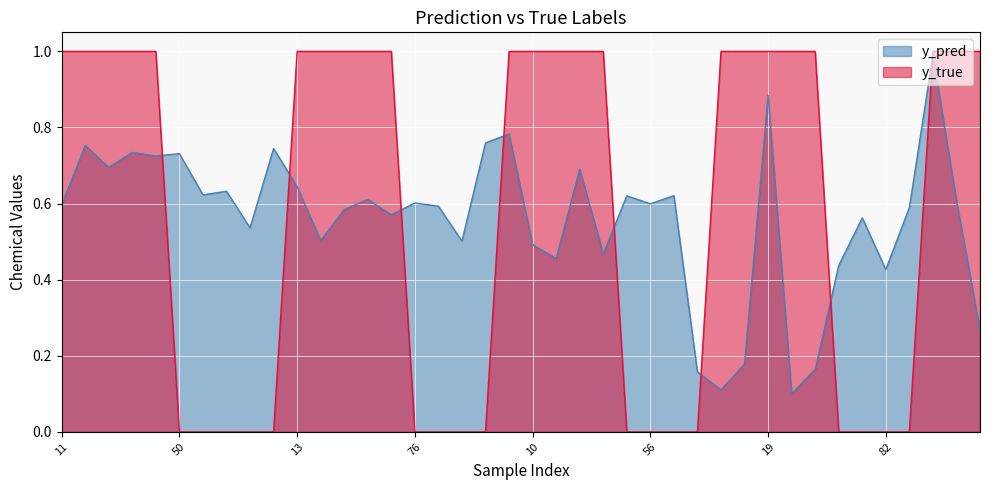

Reading left to right, list all the values displayed in this chart.

y_pred: 0.6	0.8	0.7	0.7	0.7	0.7	0.6	0.6	0.5	0.7	0.6	0.5	0.6	0.6	0.6	0.6	0.6	0.5	0.8	0.8	0.5	0.5	0.7	0.5	0.6	0.6	0.6	0.2	0.1	0.2	0.9	0.1	0.2	0.4	0.6	0.4	0.6	1.0	0.6	0.3
y_true: 1.0	1.0	1.0	1.0	1.0	0.0	0.0	0.0	0.0	0.0	1.0	1.0	1.0	1.0	1.0	0.0	0.0	0.0	0.0	1.0	1.0	1.0	1.0	1.0	0.0	0.0	0.0	0.0	1.0	1.0	1.0	1.0	1.0	0.0	0.0	0.0	0.0	1.0	1.0	1.0